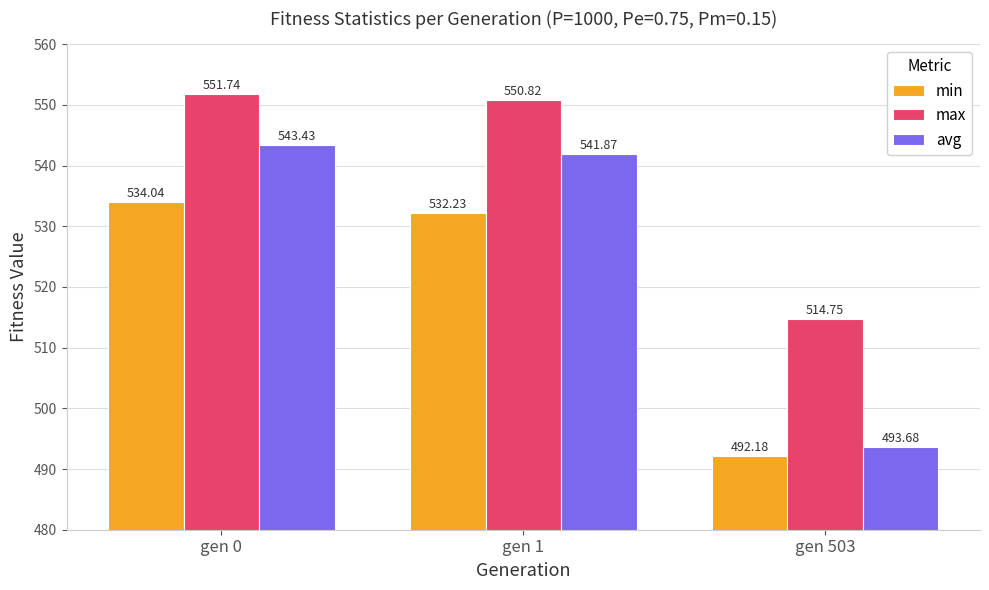

What are all the series names shown in the legend?

min, max, avg